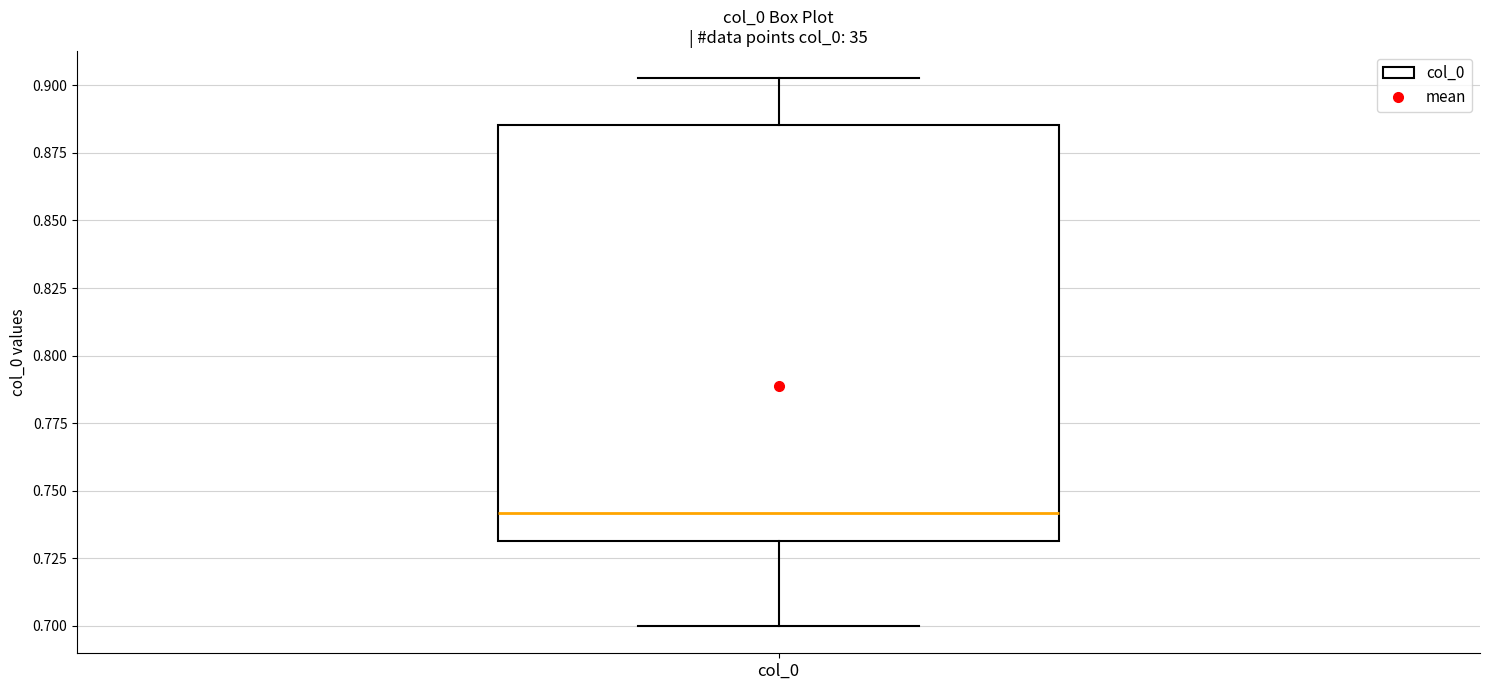

Where is the lower edge of the box for col_0 on the y-axis? The values are not printed on the chart, so give them approximately, as read against the axis.

0.730